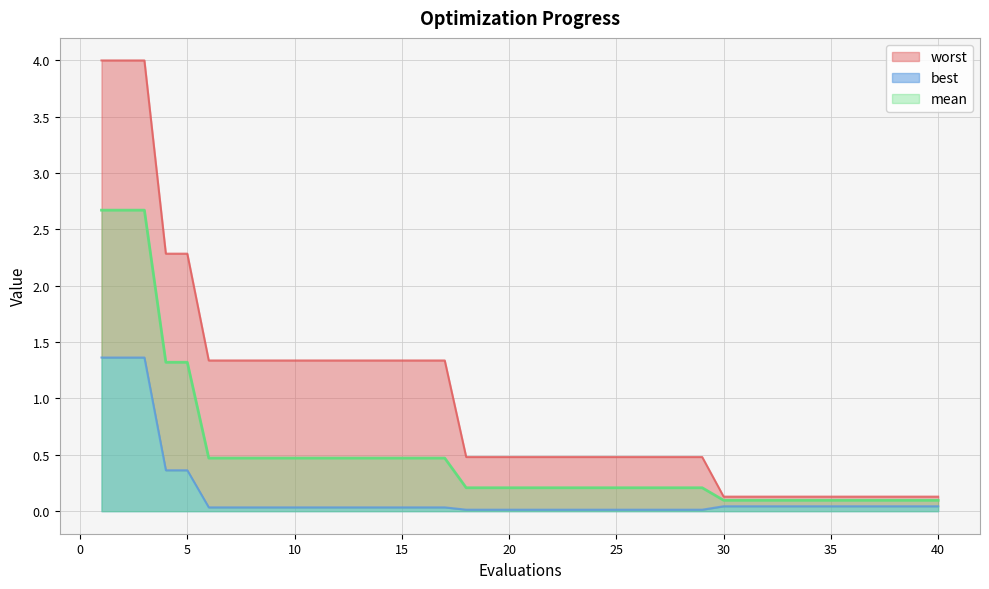

Which series has the largest range (max minus min)?

worst